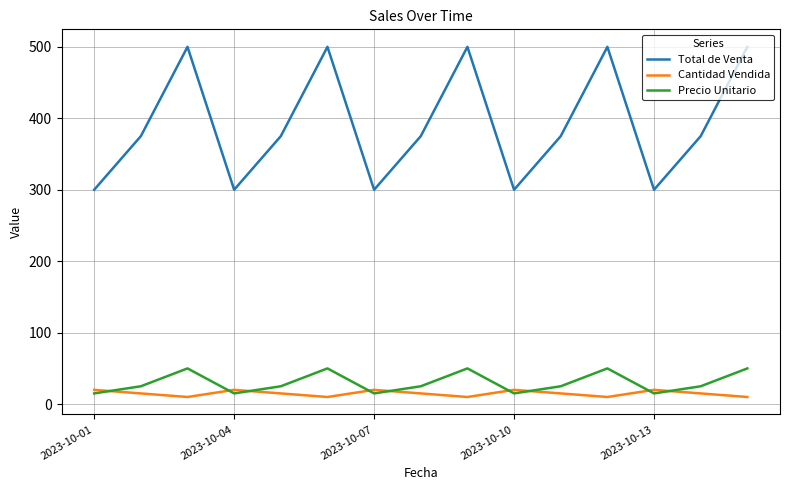

How many interior local peaks does the Precio Unitario series have?

4